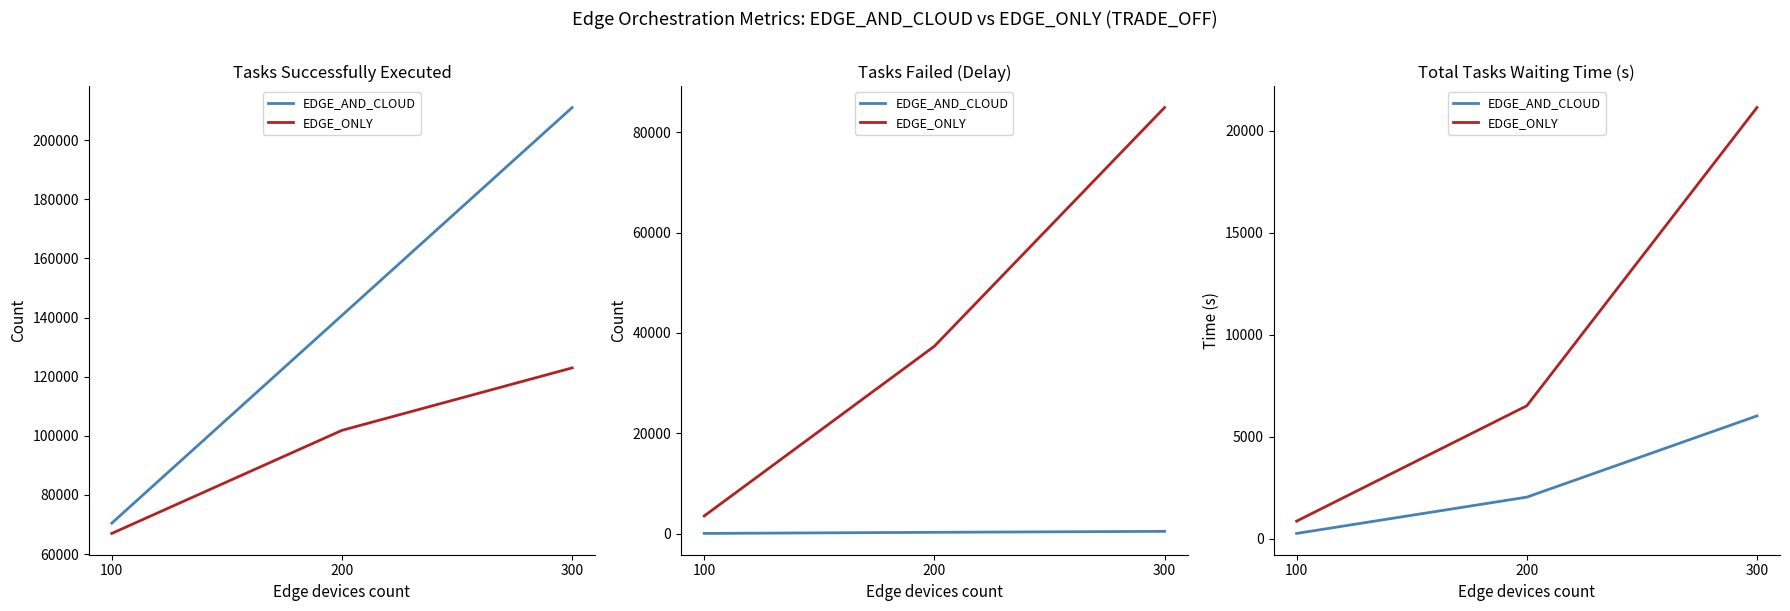

Where is EDGE_ONLY nearest to the value 11000?

200